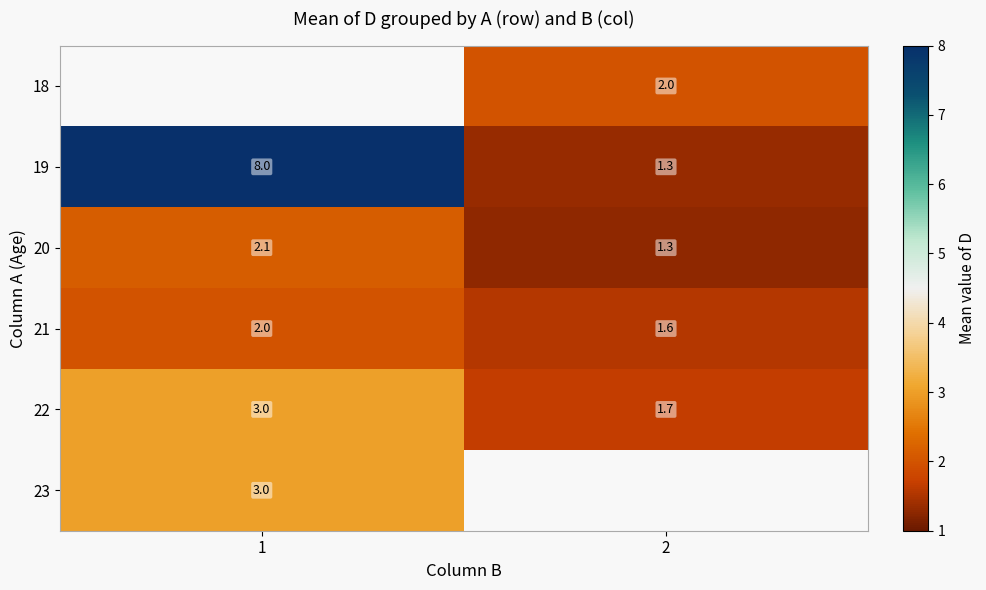

What is the spread (max minus min) of values at 2?

0.7